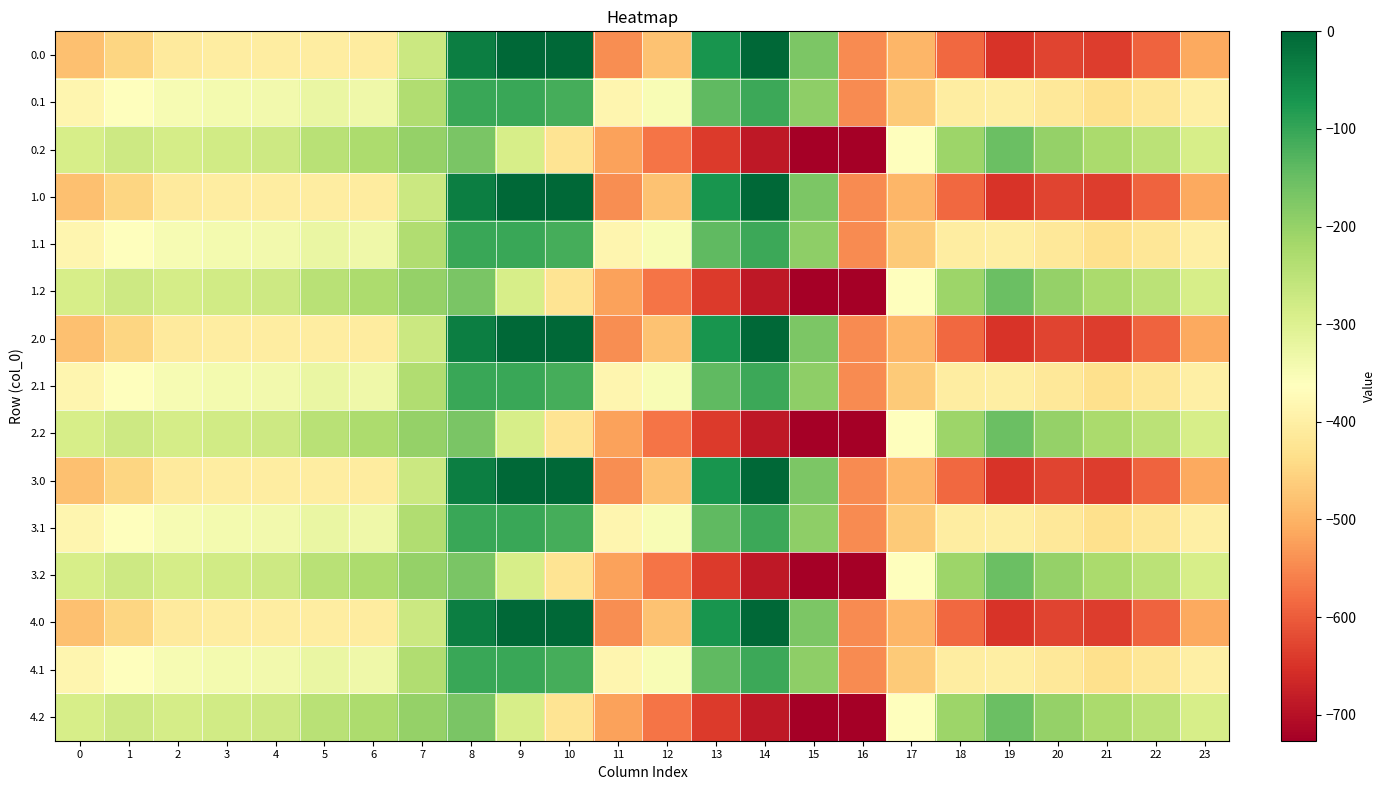

At 14, list the series in order from largest to smallest.

0.0, 1.0, 2.0, 3.0, 4.0, 0.1, 1.1, 2.1, 3.1, 4.1, 0.2, 1.2, 2.2, 3.2, 4.2